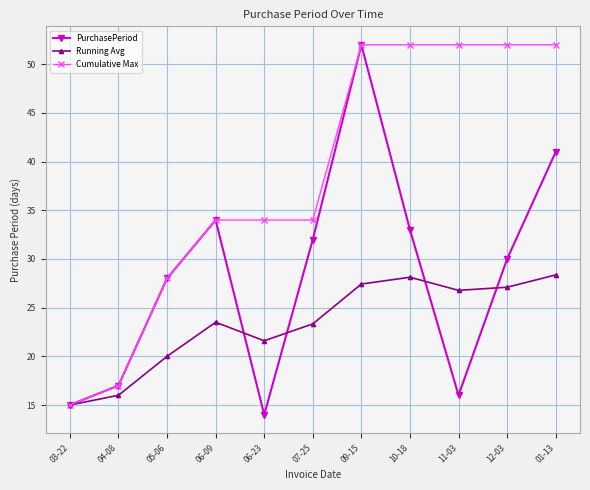

What is the maximum value shown in the chart?

52.0